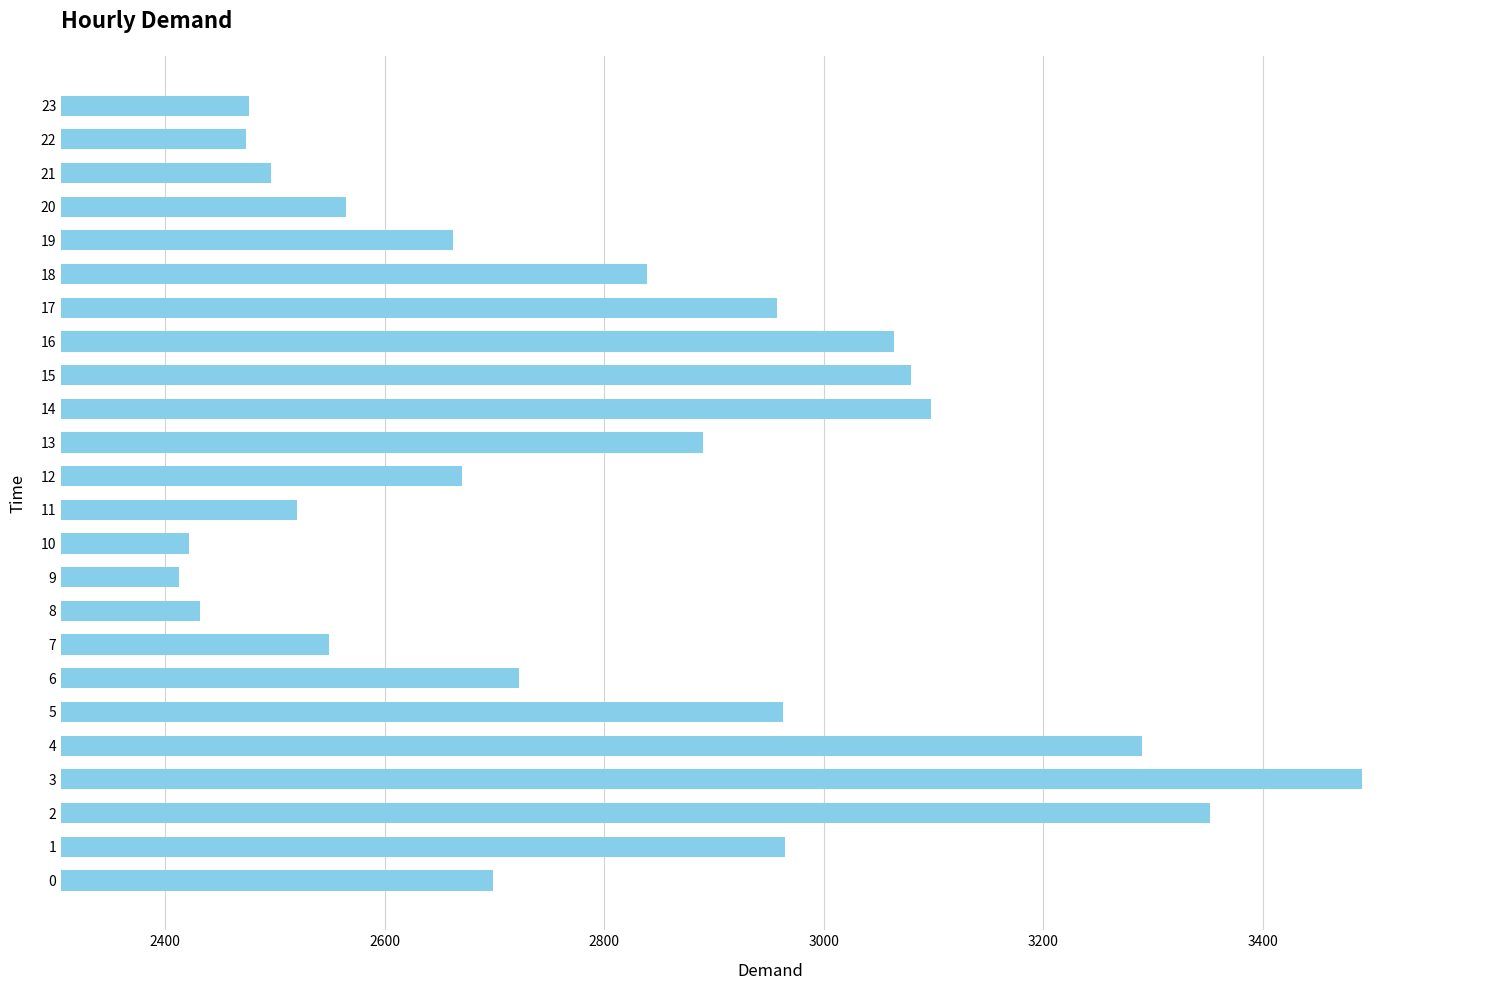

What is the difference between the maximum and minimum values?

1077